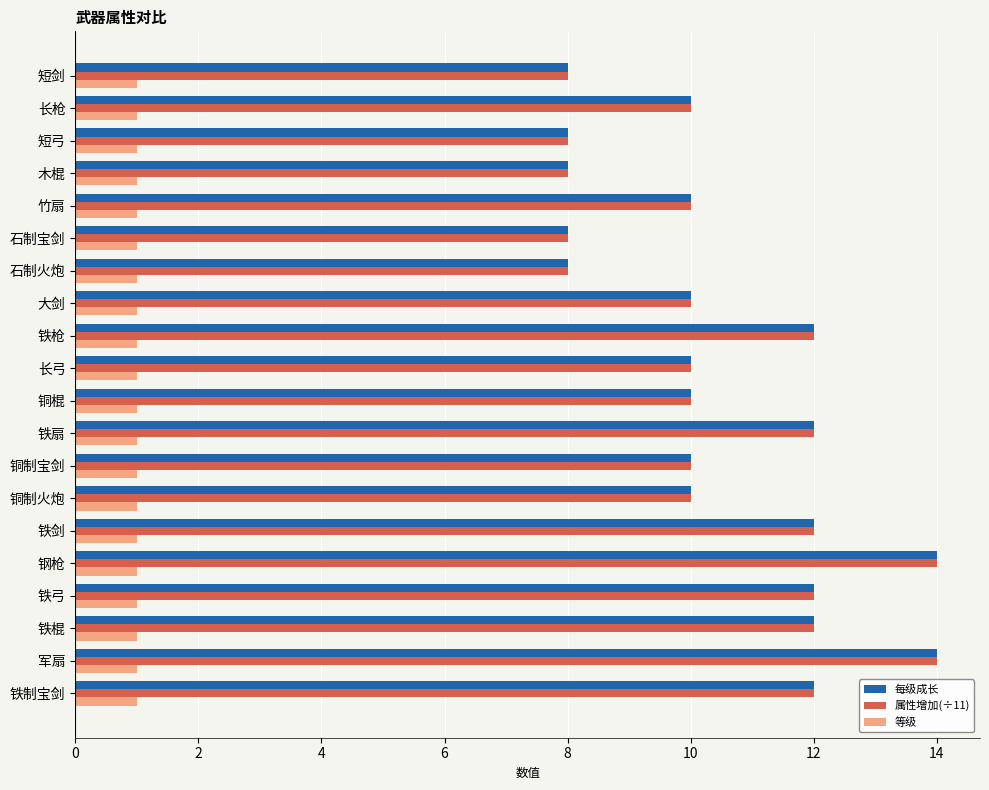

What is the sum of all 属性增加(÷11) values?

210